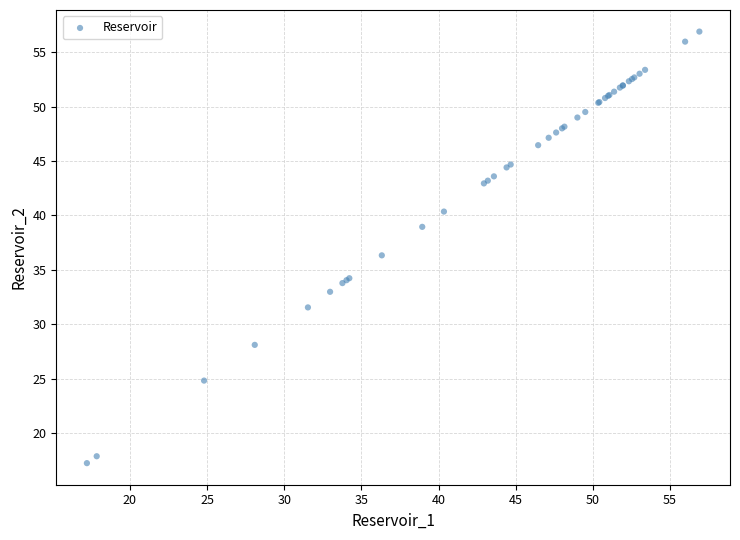

What Y value in the scatter plot is closest to 37?

36.3